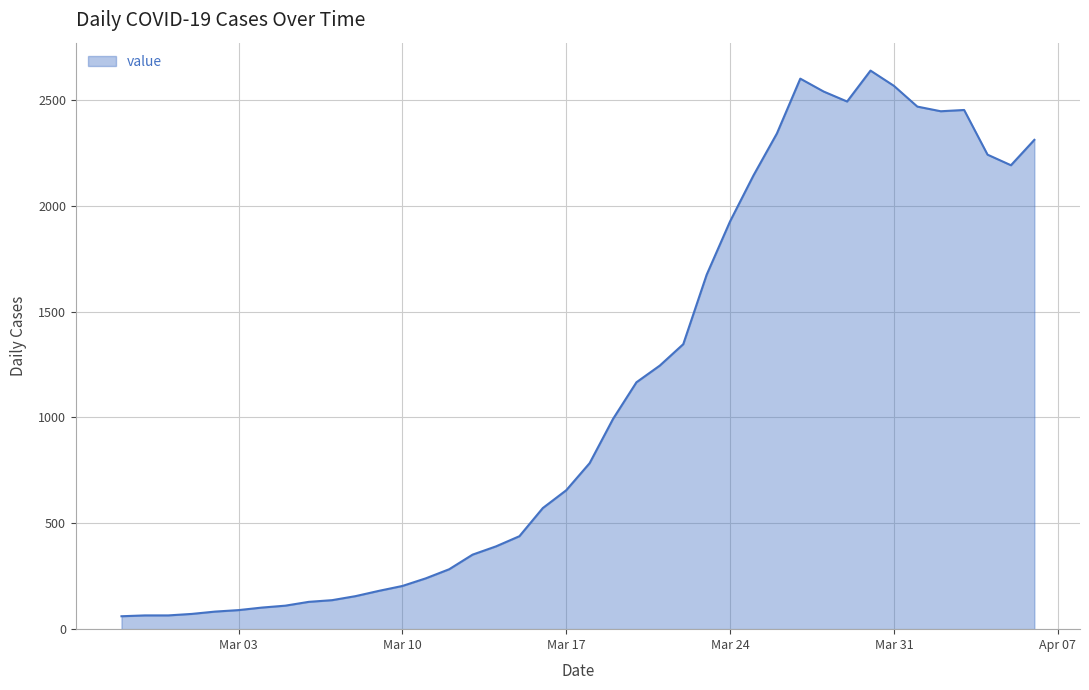

What is the smallest value displayed?

61